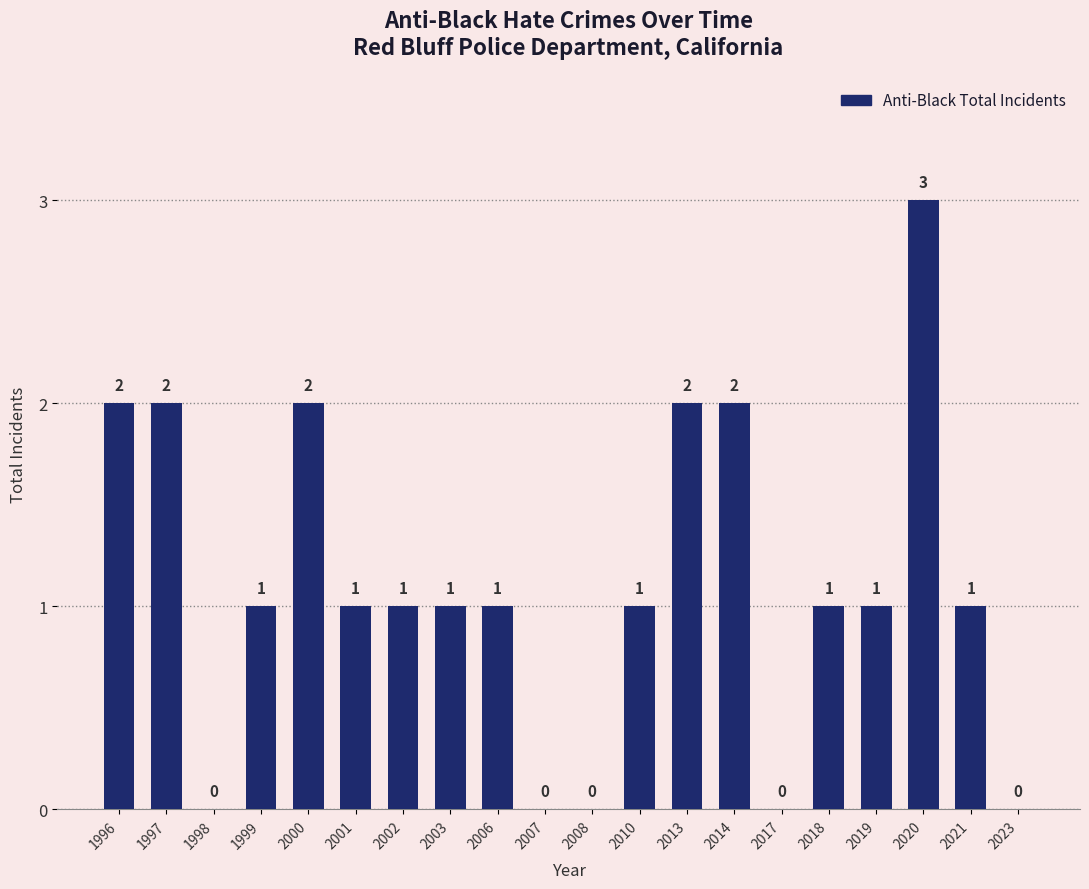

Reading left to right, extract all data points from this chart.

1996=2	1997=2	1998=0	1999=1	2000=2	2001=1	2002=1	2003=1	2006=1	2007=0	2008=0	2010=1	2013=2	2014=2	2017=0	2018=1	2019=1	2020=3	2021=1	2023=0